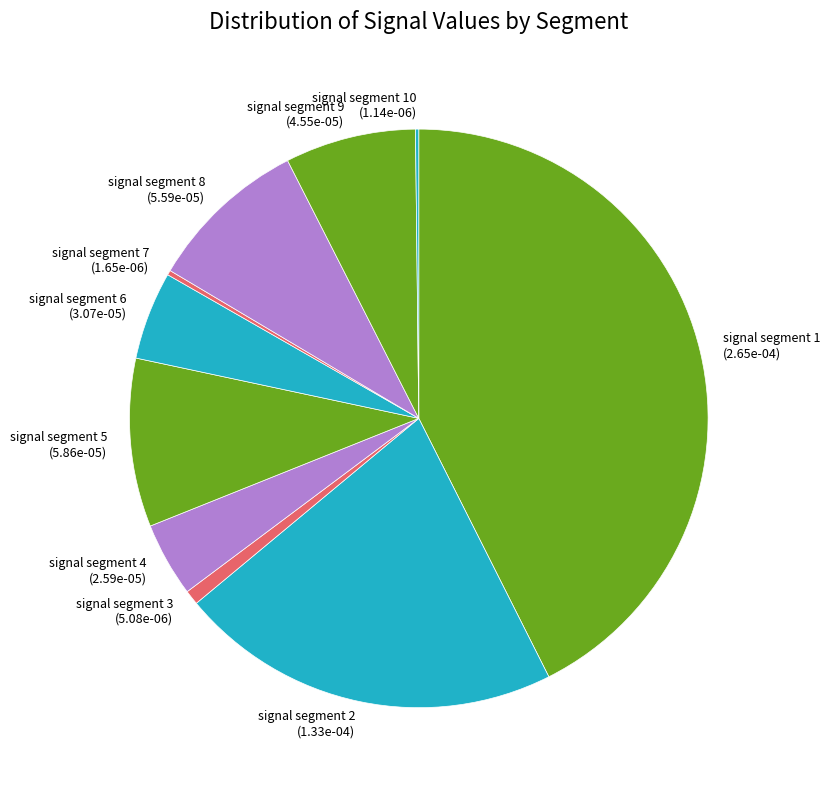

Do signal segment 1 (2.65e-04) and signal segment 3 (5.08e-06) together represent more than half of the pie?

No